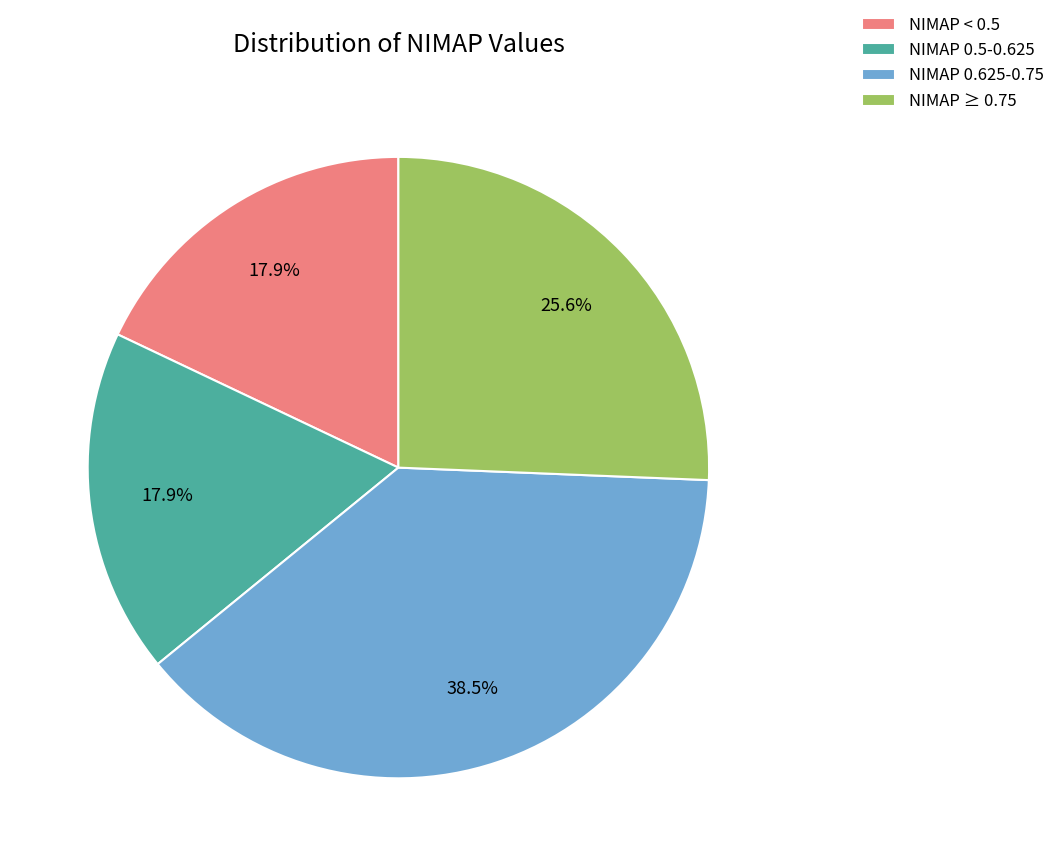

Between NIMAP < 0.5 and NIMAP 0.625-0.75, which is larger?

NIMAP 0.625-0.75